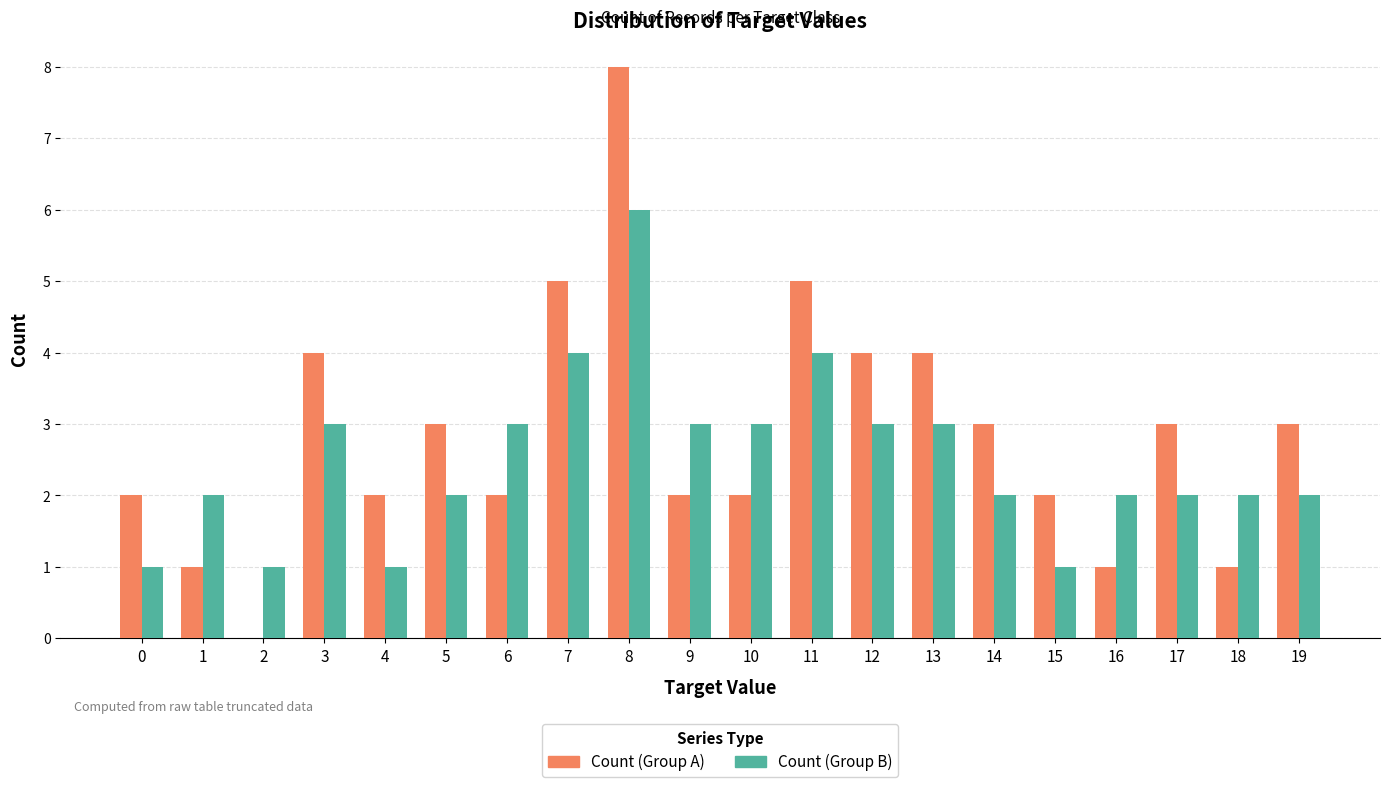

Does the chart contain stacked bars?

No